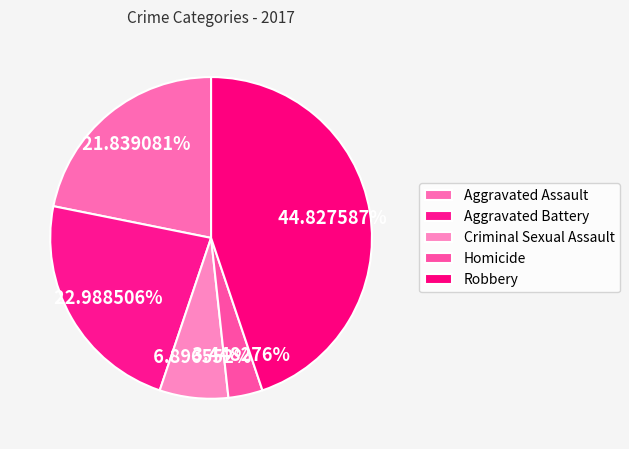

Count the number of slices in the pie.

5